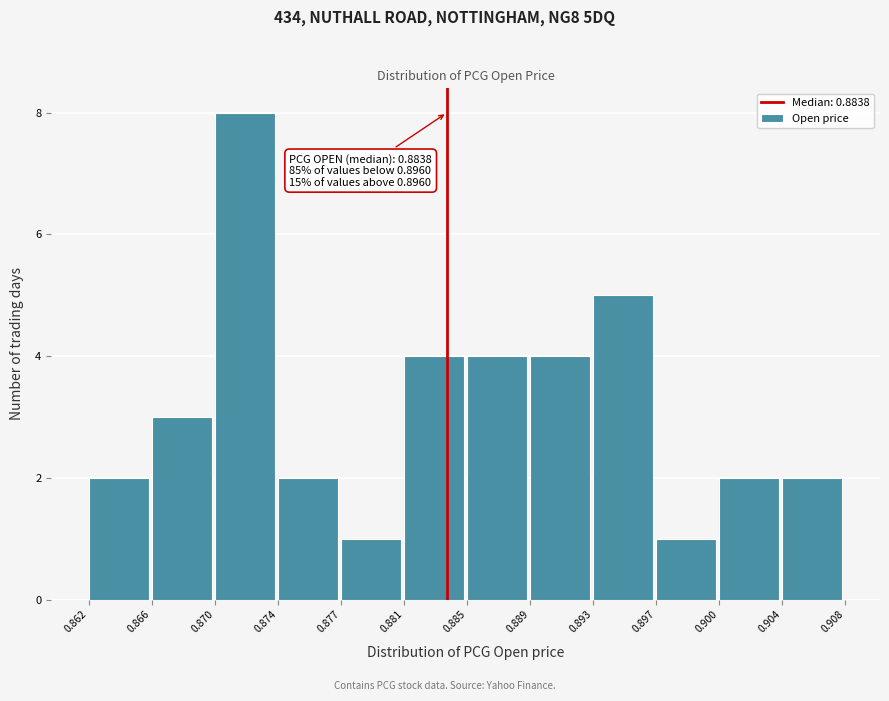

Which range on the x-axis has the tallest bar?

0.870 to 0.874